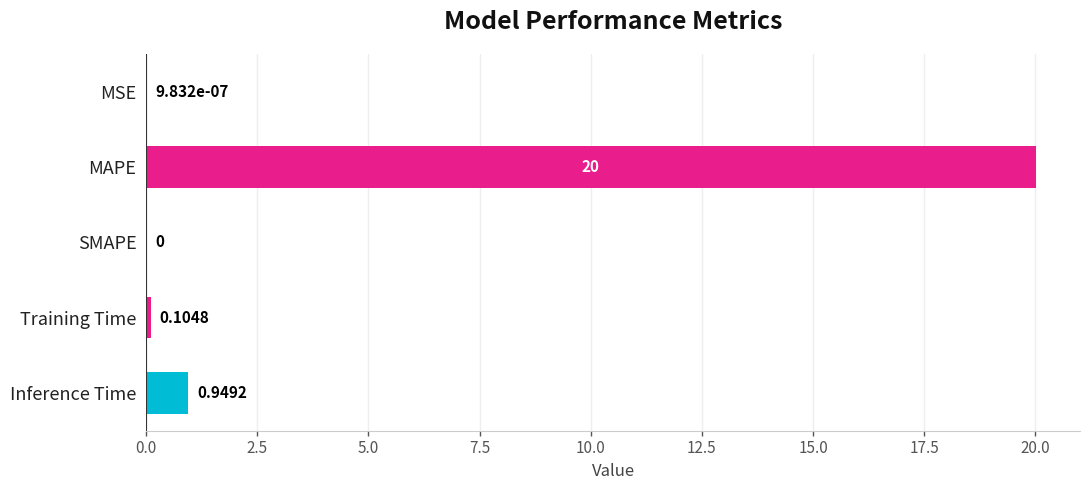

Where is the data nearest to the value 10?

Inference Time